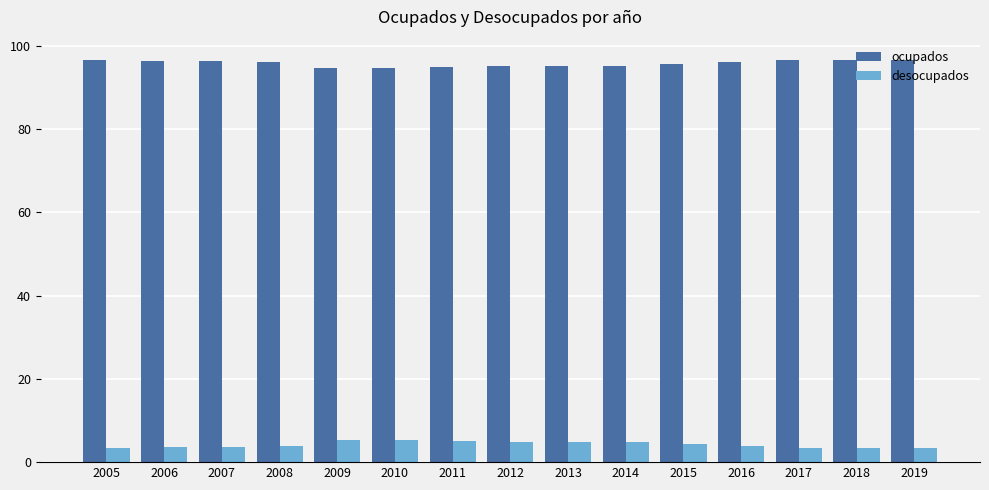

What is the sum of all desocupados values?

63.5